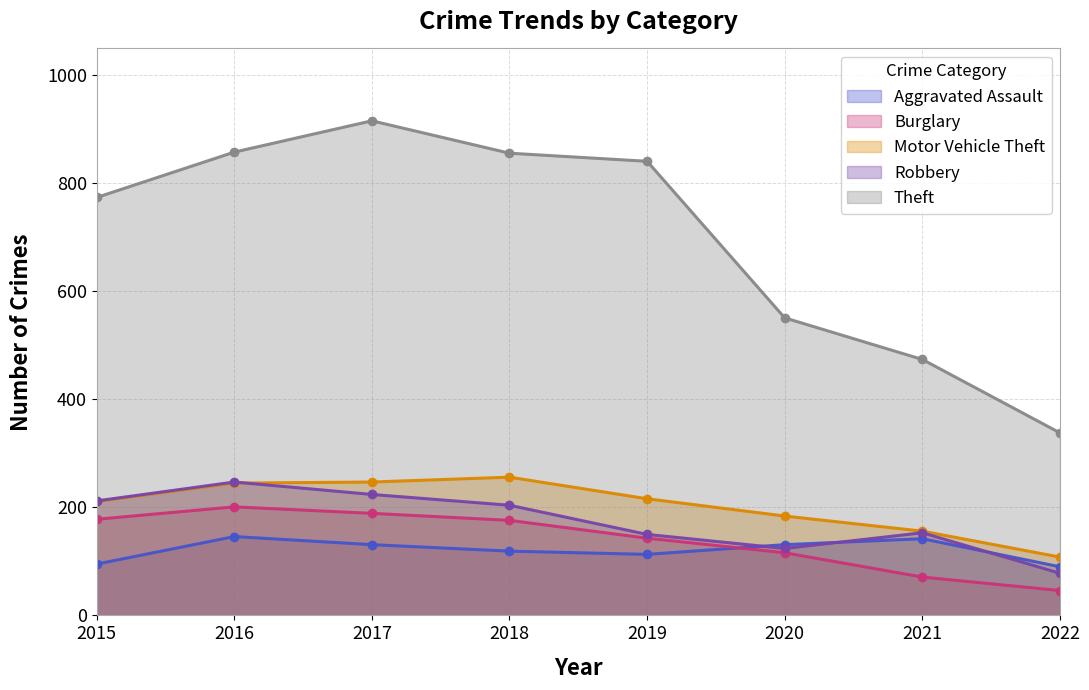

At how many categories does at least one series exceed 601?

5